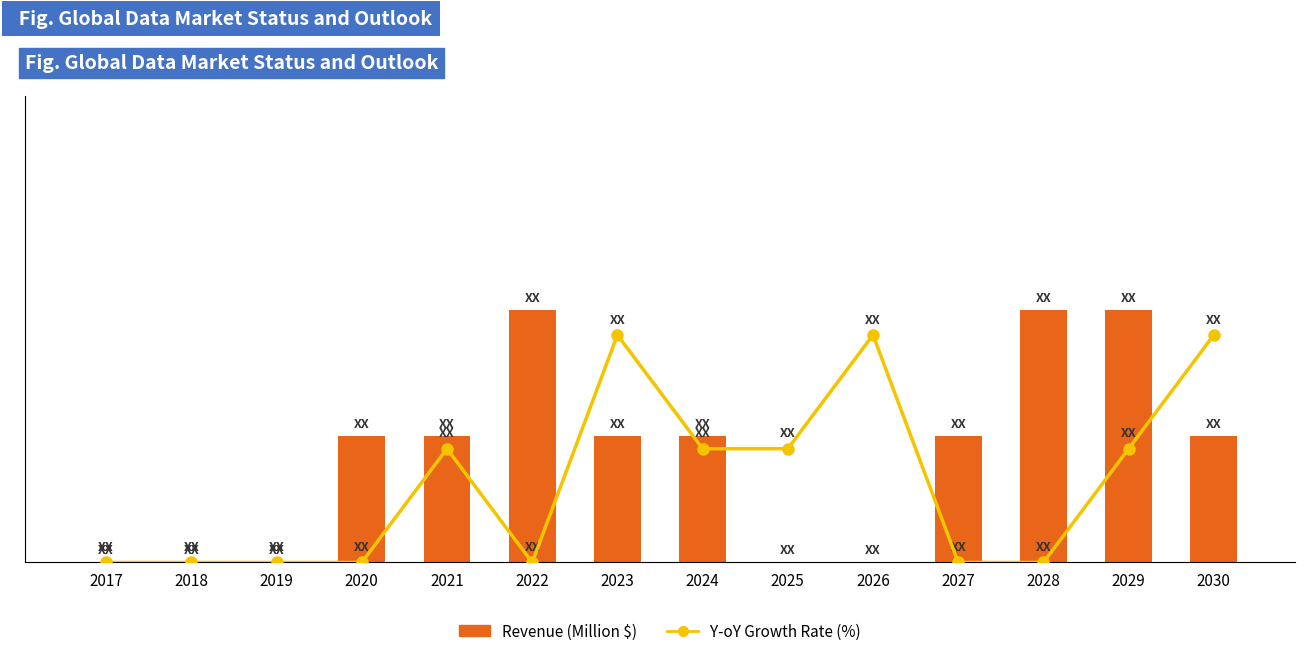

Is it true that Revenue (Million $) equals 1 at 2029?

False